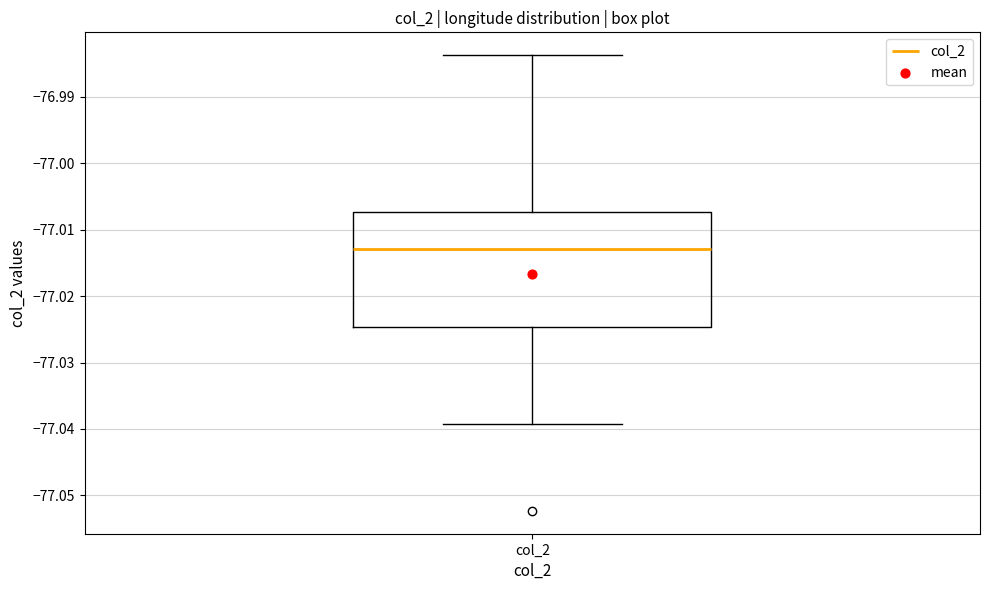

Read this box plot against the y-axis: the position of the median line, the range covered by the box, and the ends of both whiskers. The values are not printed on the chart, so give them approximately, as read against the axis.

median -77.013, box -77.025 to -77.007, whiskers -77.039 to -76.984